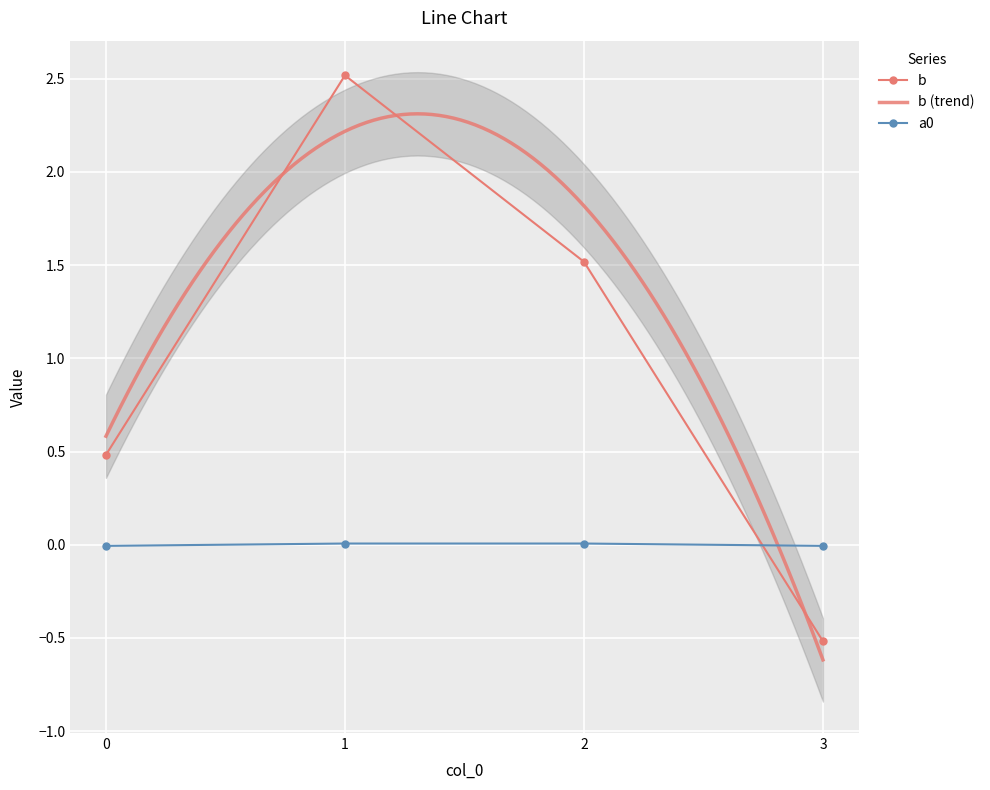

Where is the first local maximum for b?

1